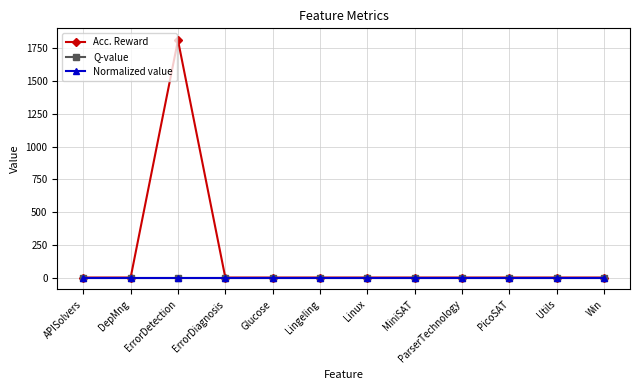

Reading left to right, extract all data points from this chart.

Acc. Reward: APISolvers=1	DepMng=1	ErrorDetection=1812	ErrorDiagnosis=1	Glucose=1	Lingeling=1	Linux=1	MiniSAT=1	ParserTechnology=1	PicoSAT=1	Utils=1	Win=1
Q-value: APISolvers=1	DepMng=1	ErrorDetection=1	ErrorDiagnosis=1	Glucose=1	Lingeling=1	Linux=1	MiniSAT=1	ParserTechnology=1	PicoSAT=1	Utils=1	Win=1
Normalized value: APISolvers=1	DepMng=1	ErrorDetection=1	ErrorDiagnosis=1	Glucose=1	Lingeling=1	Linux=1	MiniSAT=1	ParserTechnology=1	PicoSAT=1	Utils=1	Win=1